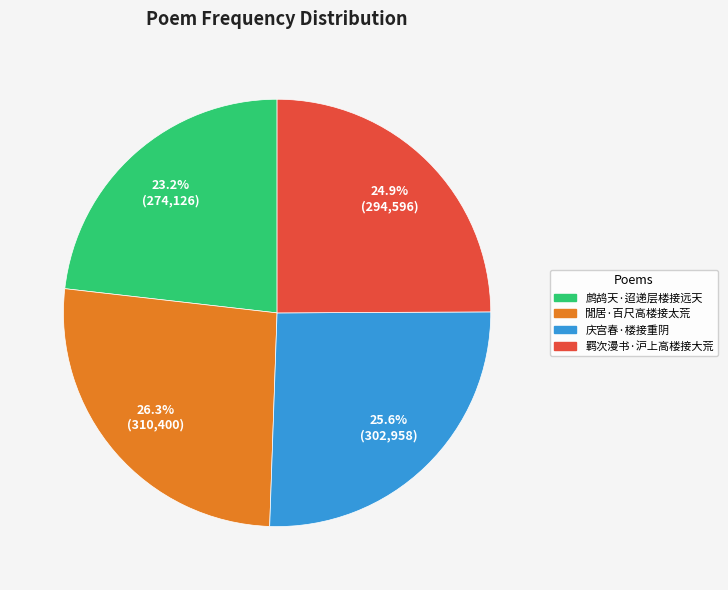

Approximately how many times larger is the value at 庆宫春·楼接重阴 compared to 羁次漫书·沪上高楼接大荒?

1.0